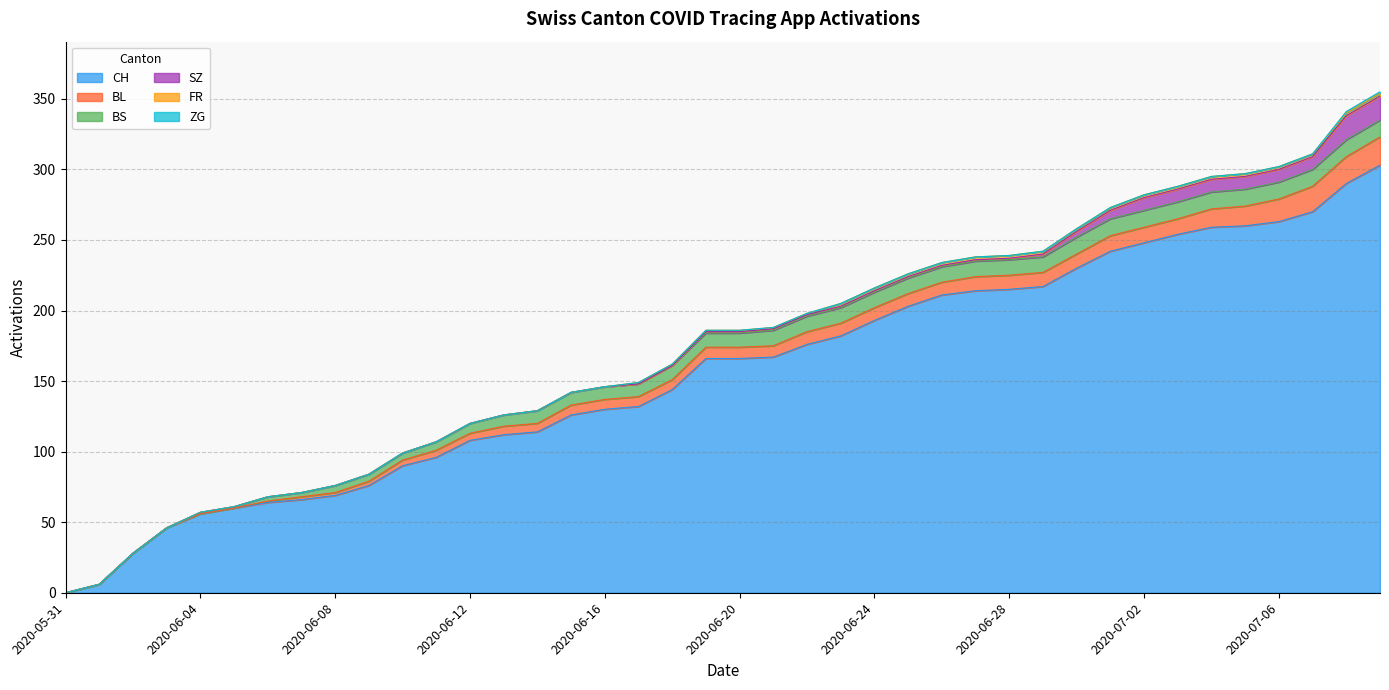

Reading left to right, list all the values displayed in this chart.

CH: 0	6	28	46	56	60	64	66	69	76	90	96	108	112	114	126	130	132	144	166	166	167	176	182	193	203	211	214	215	217	230	242	248	254	259	260	263	270	290	303
BL: 0	0	0	0	0	0	1	2	2	3	4	5	5	6	6	7	7	7	7	8	8	8	9	9	9	9	9	10	10	10	10	11	11	11	13	14	16	18	19	20
BS: 0	0	0	0	1	1	3	3	5	5	5	6	7	8	9	9	9	9	10	10	10	11	11	11	11	11	11	11	11	11	12	12	12	12	12	12	12	12	12	12
SZ: 0	0	0	0	0	0	0	0	0	0	0	0	0	0	0	0	0	0	0	1	1	1	1	1	1	1	1	1	1	2	4	6	9	9	9	9	9	9	17	17
FR: 0	0	0	0	0	0	0	0	0	0	0	0	0	0	0	0	0	1	1	1	1	1	1	2	2	2	2	2	2	2	2	2	2	2	2	2	2	2	2	2
ZG: 0	0	0	0	0	0	0	0	0	0	0	0	0	0	0	0	0	0	0	0	0	0	0	0	0	0	0	0	0	0	0	0	0	0	0	0	0	0	1	1